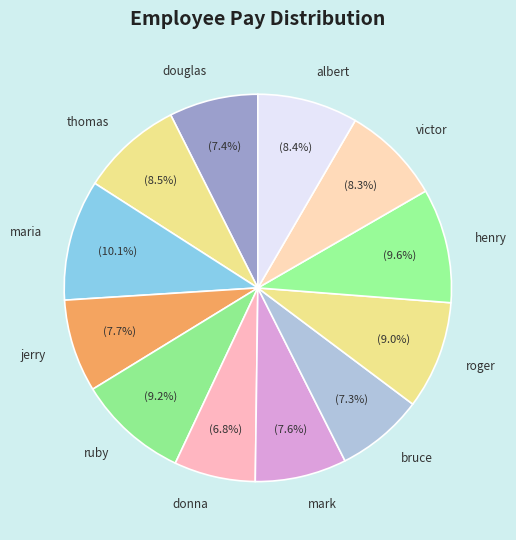

What percentage is the henry slice, to the nearest percent?

10%